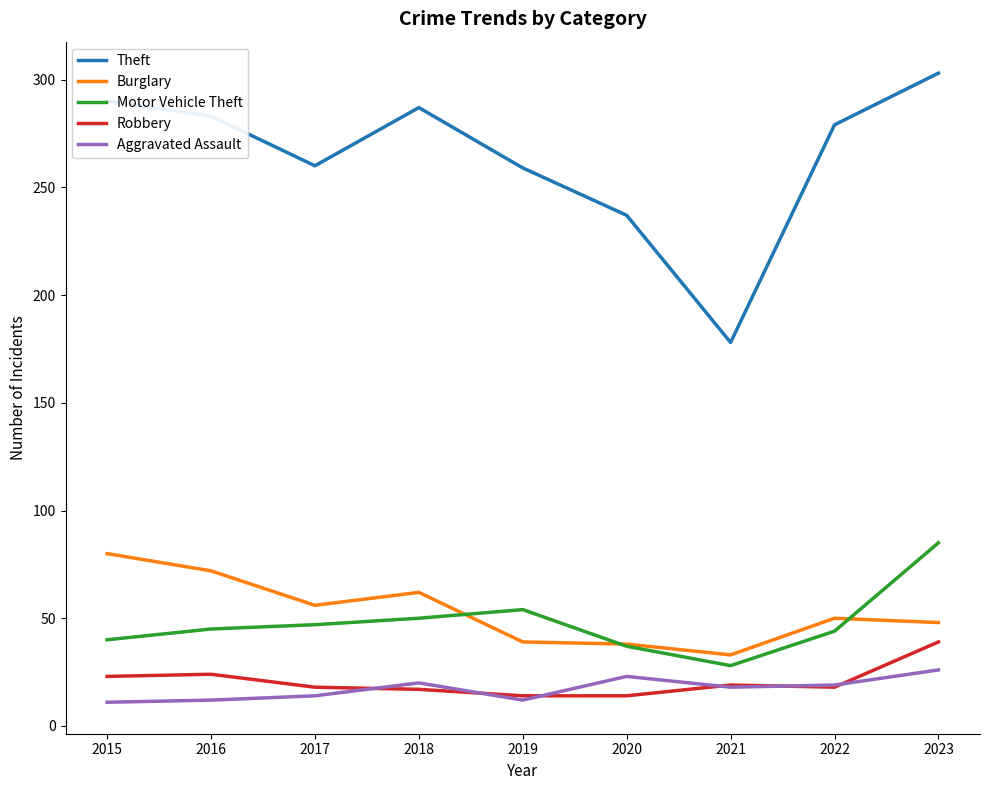

In Theft, how many points are higher than both neighbors (excluding endpoints)?

1